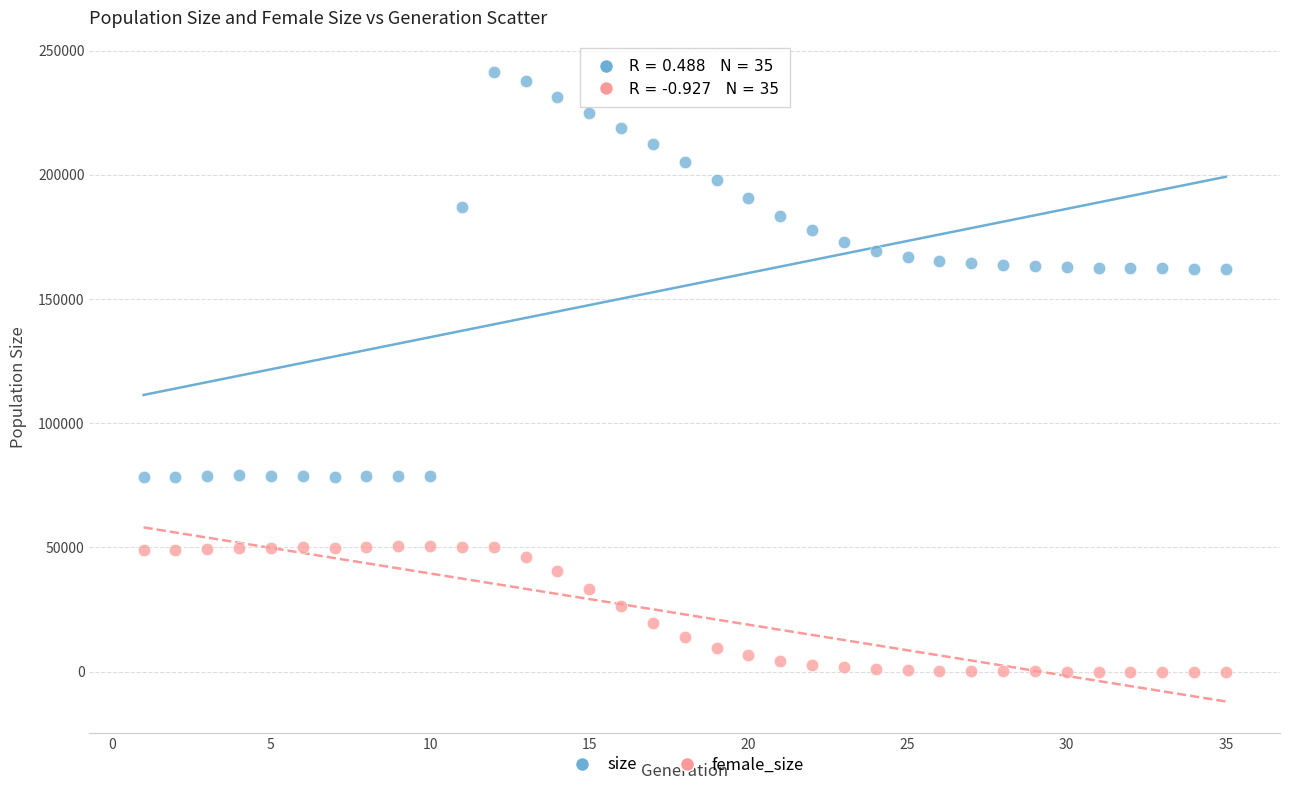

Which series reaches the maximum Y coordinate?

size